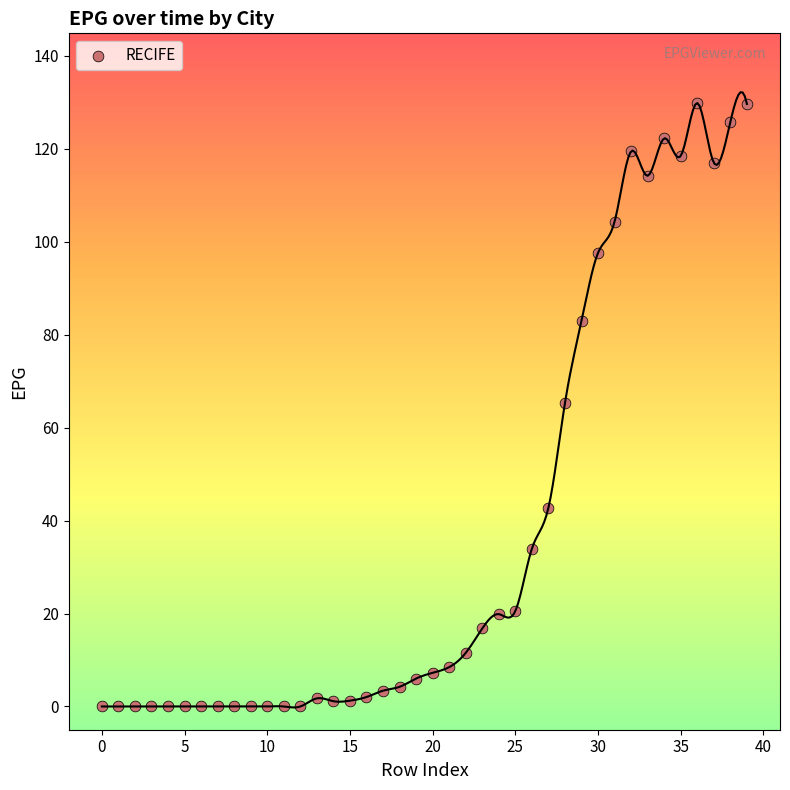

What is the range of Y values (max minus min)?

129.8